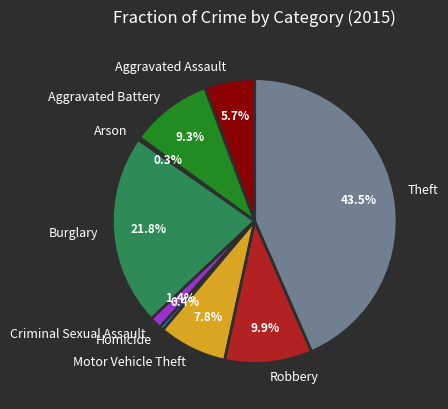

Is Motor Vehicle Theft the majority of the pie?

No